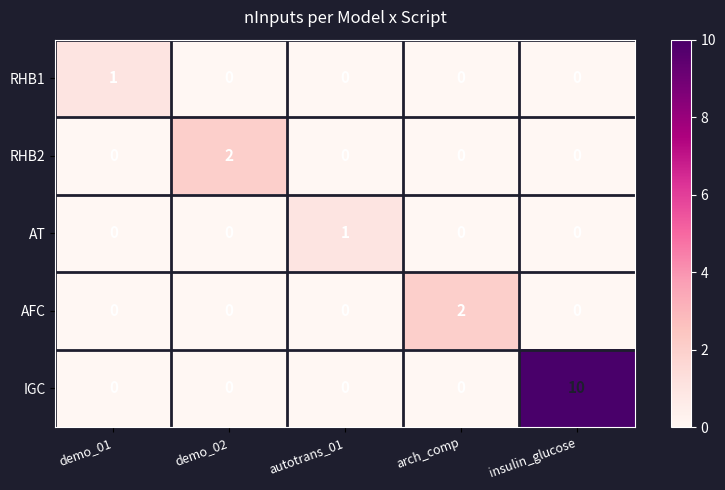

What is the sum of all IGC values?

10